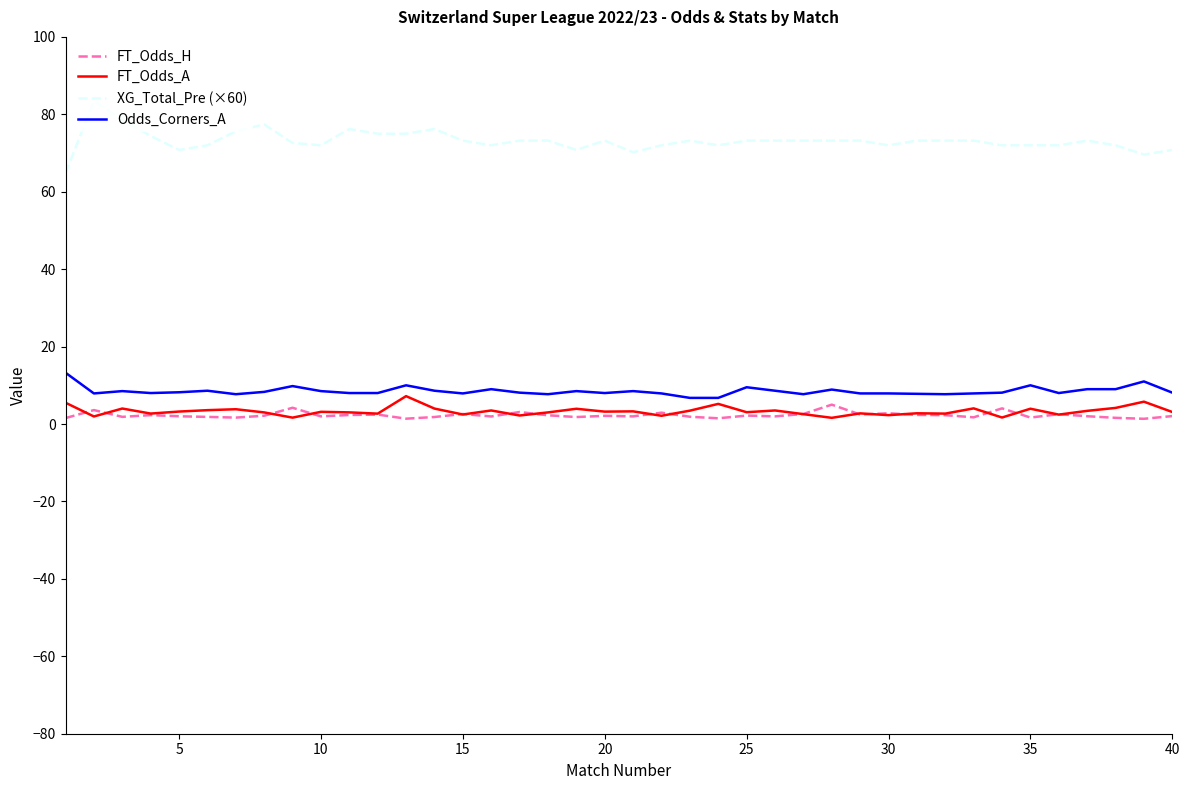

Which series has the largest range (max minus min)?

XG_Total_Pre (×60)